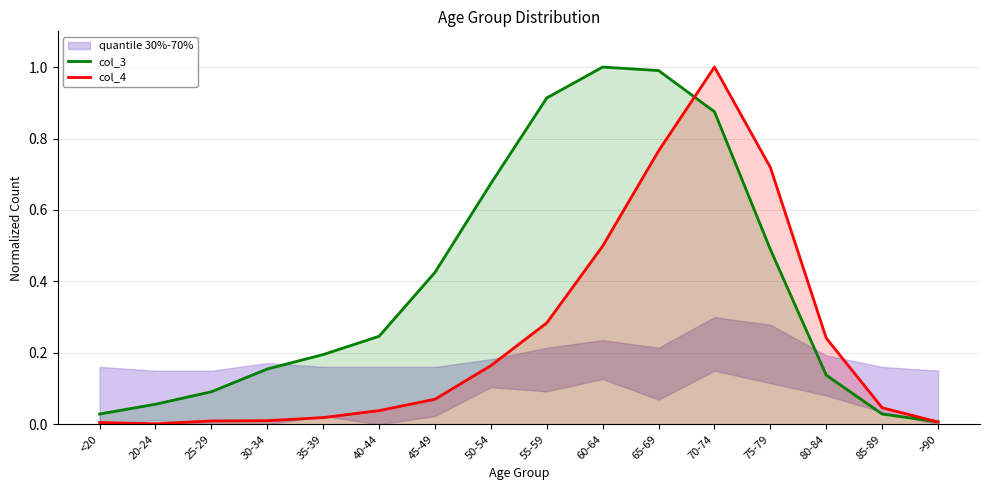

How many intersections are there between col_3 and col_4?

2